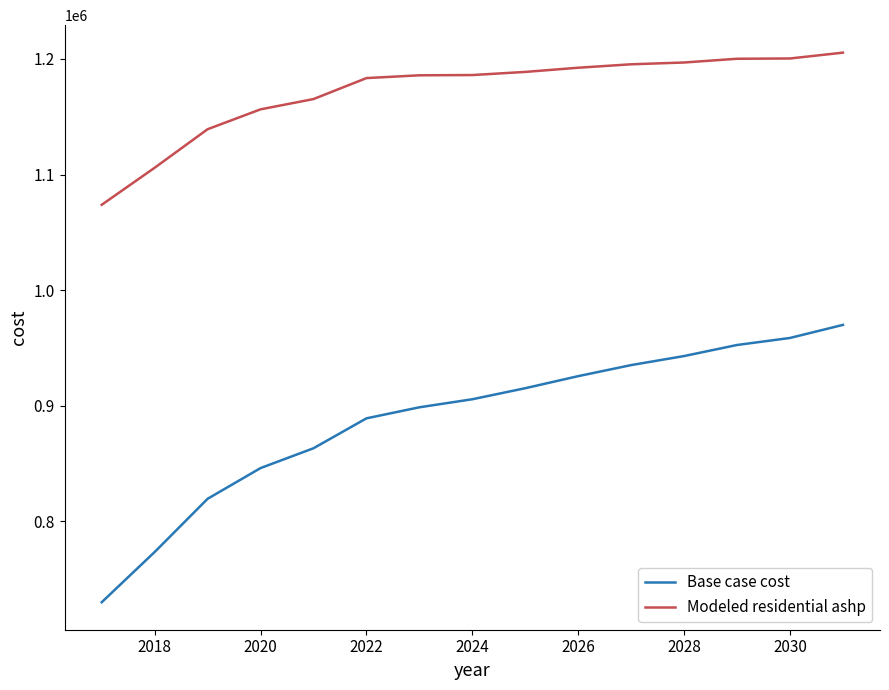

What is the highest value of the Base case cost series?

969877.7